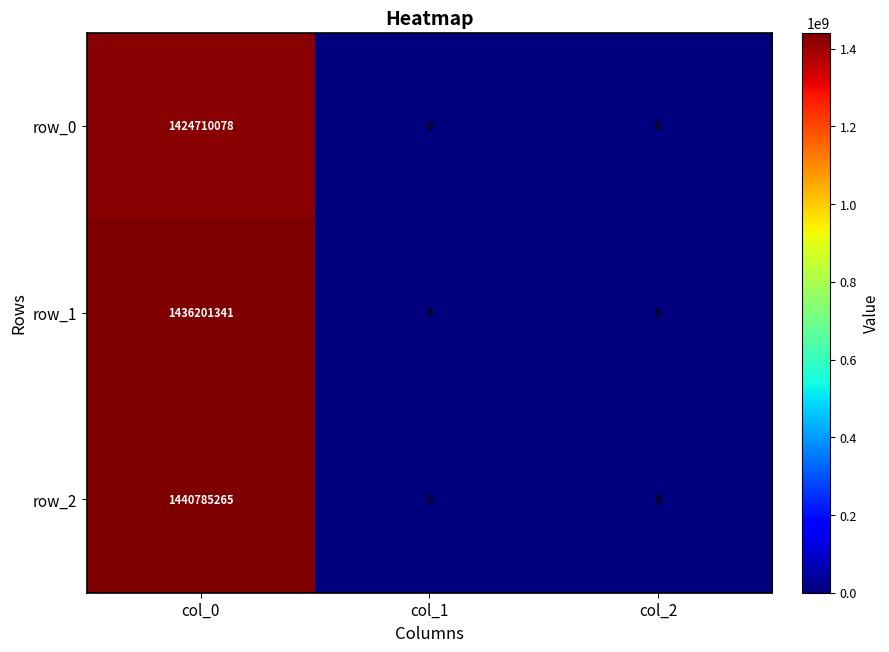

What is the highest value of the row_2 series?

1440785265